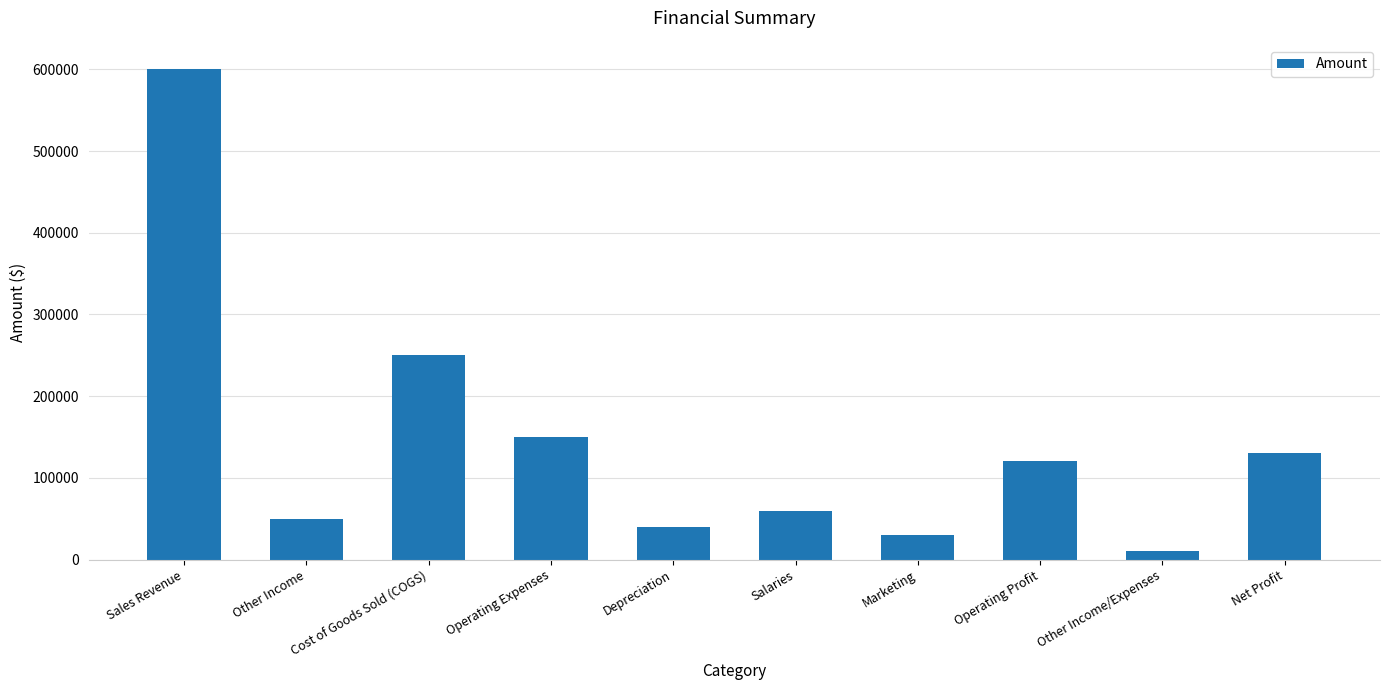

At which label does the data first exceed 120000?

Sales Revenue